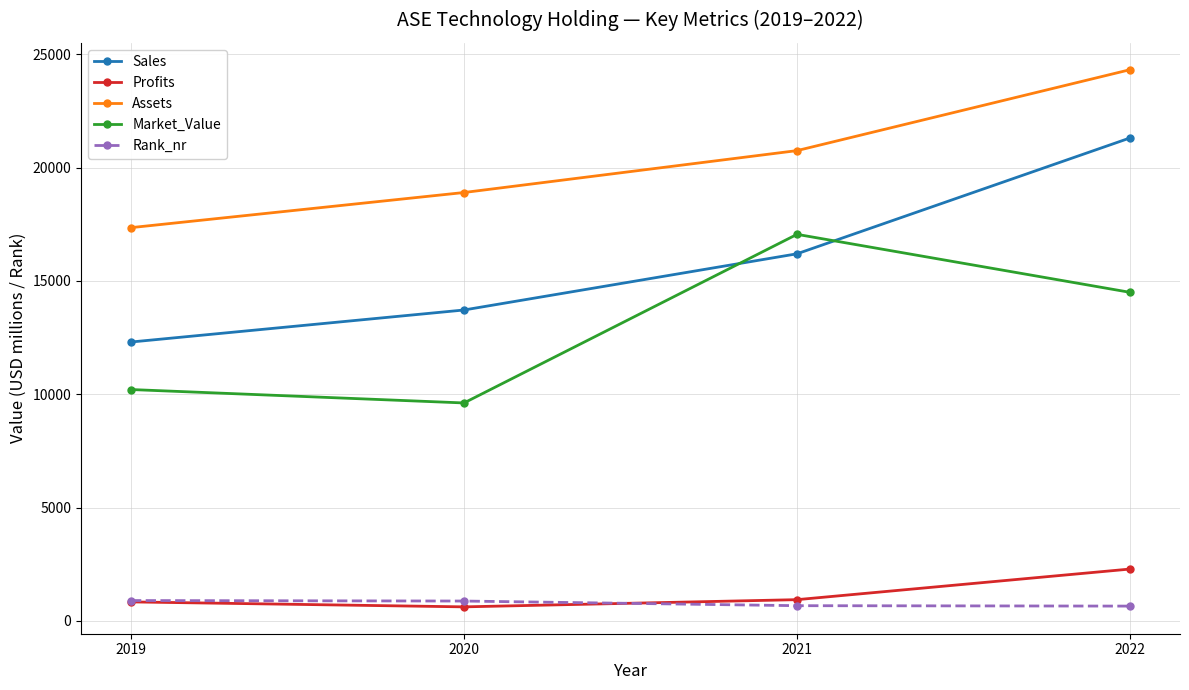

True or false: Rank_nr and Assets intersect in this chart.

False